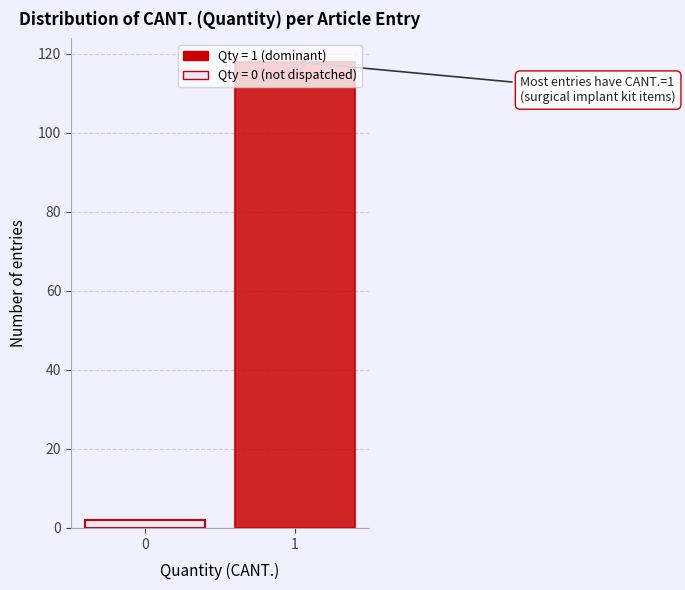

Rank the categories by value from lowest to highest.

0, 1